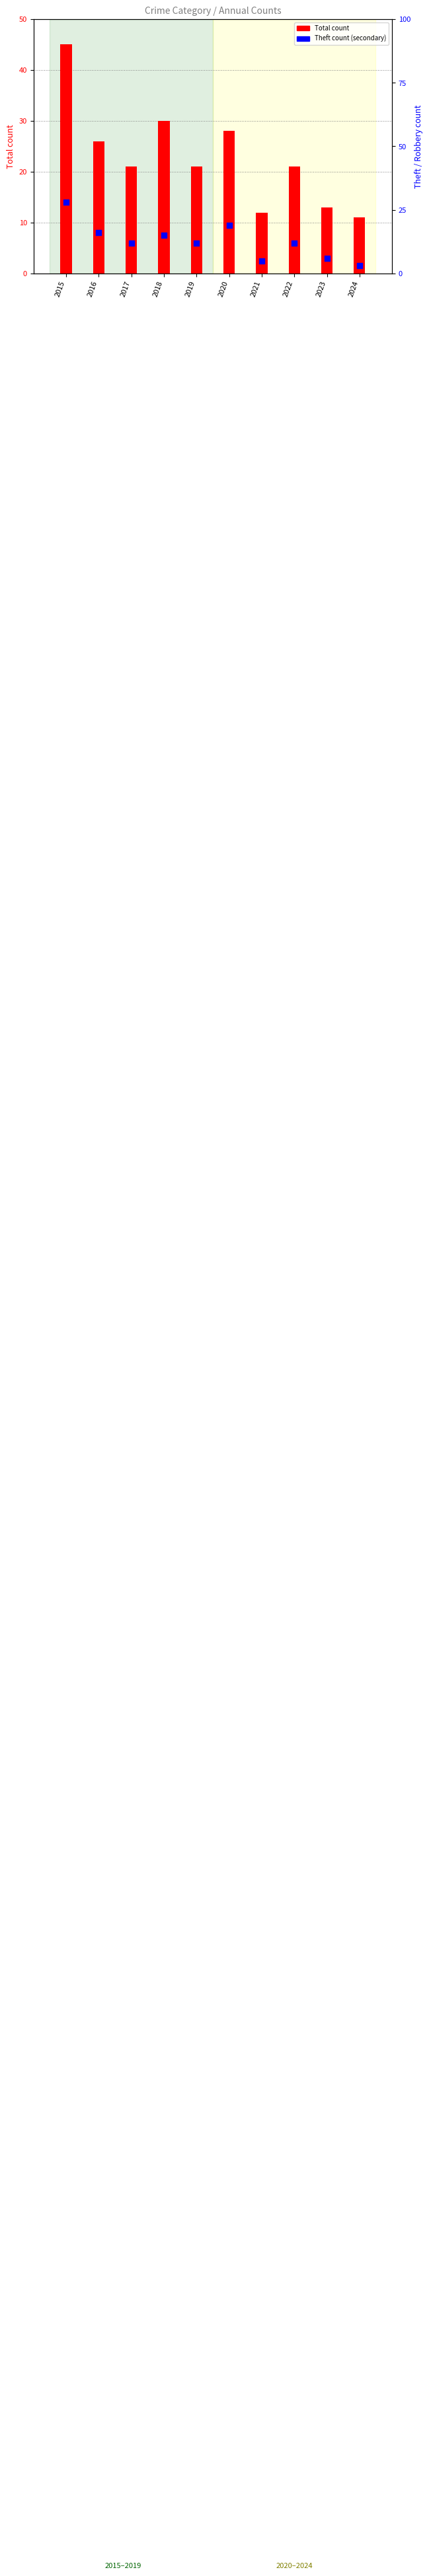

Which series reaches the maximum Y coordinate?

Total count